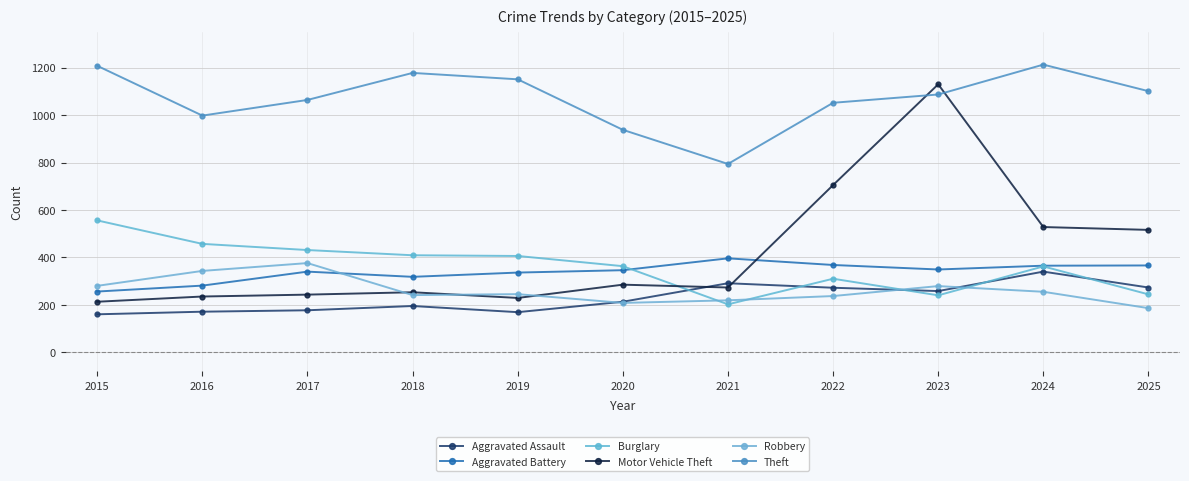

Is it true that Robbery equals 219 at 2021?

True